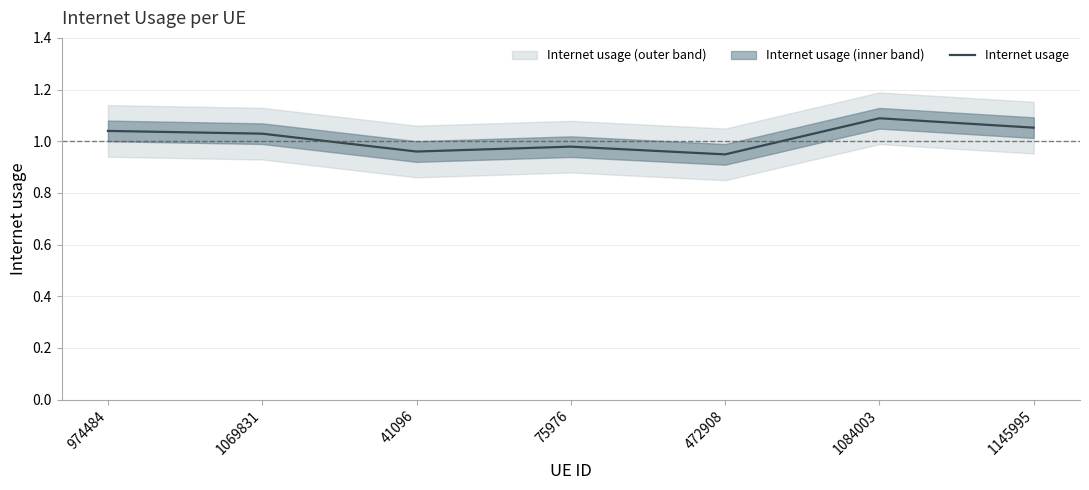

Where is the first local maximum?

75976